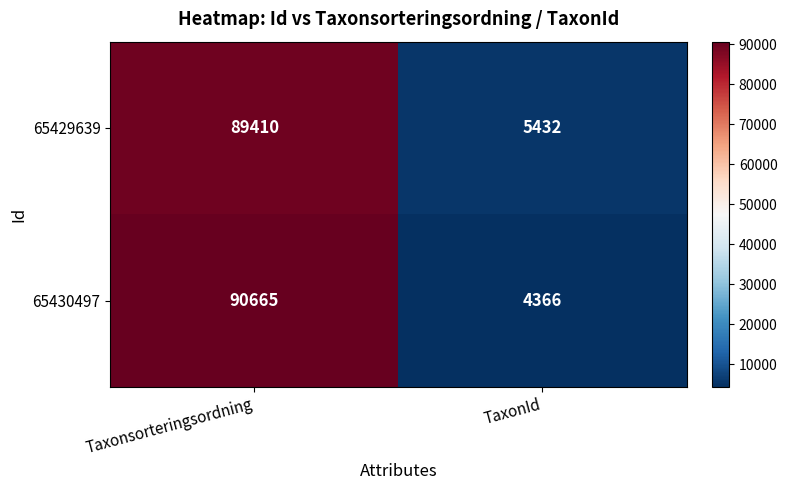

Which series has the largest range (max minus min)?

65430497